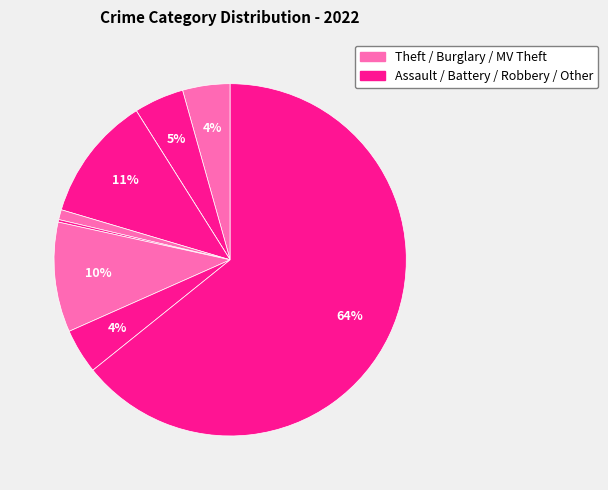

Which category has the smallest portion of the pie?

Arson